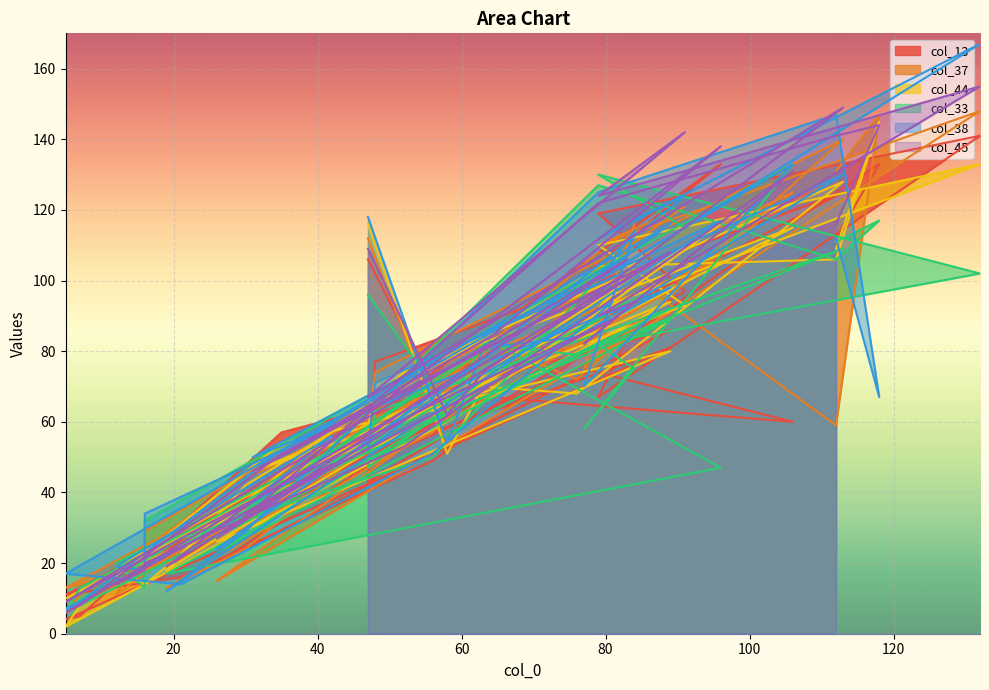

True or false: col_44 and col_13 cross at least once.

True